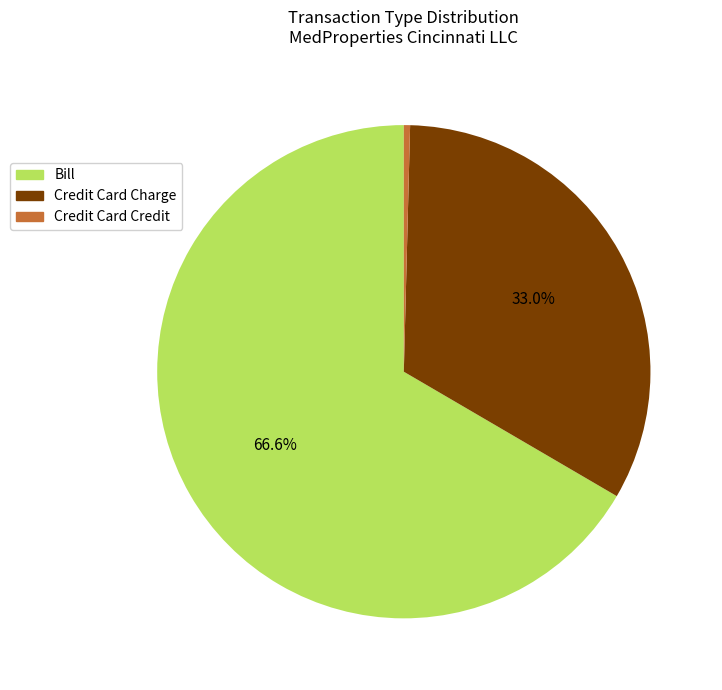

Count the number of slices in the pie.

3